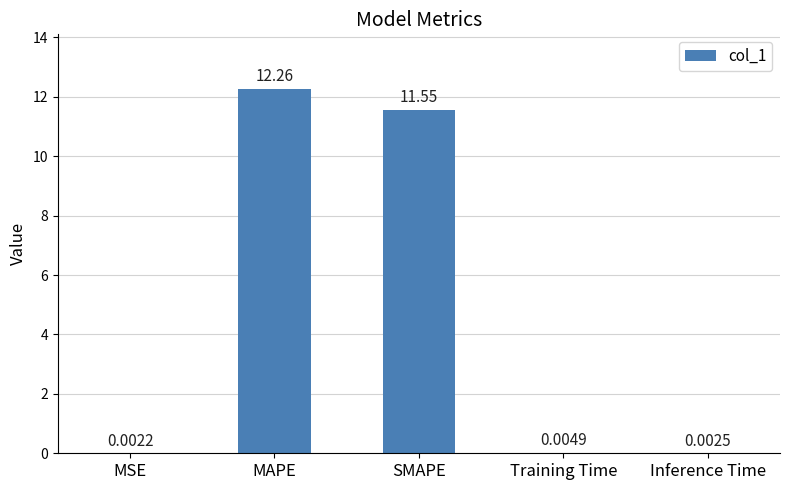

Which label corresponds to the largest value in the chart?

MAPE